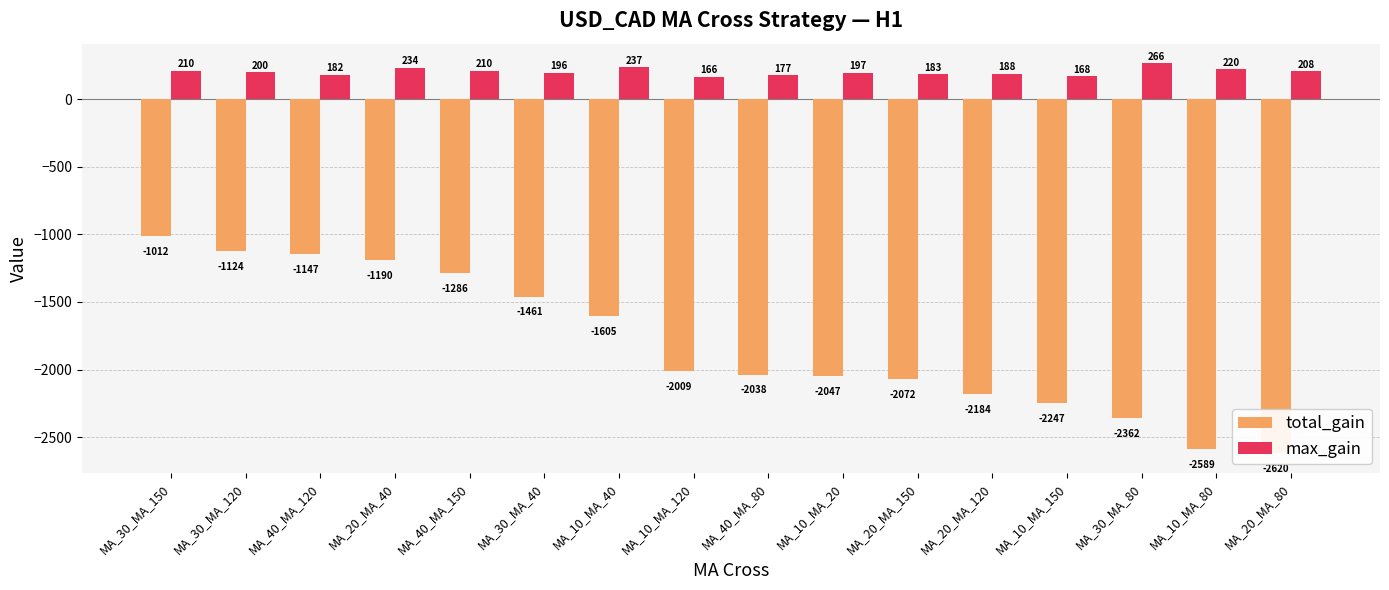

Reading left to right, extract all data points from this chart.

total_gain: -1012	-1124	-1147	-1190	-1286	-1461	-1605	-2009	-2038	-2047	-2072	-2184	-2247	-2362	-2589	-2620
max_gain: 210	200	182	234	210	196	237	166	177	197	183	188	168	266	220	208